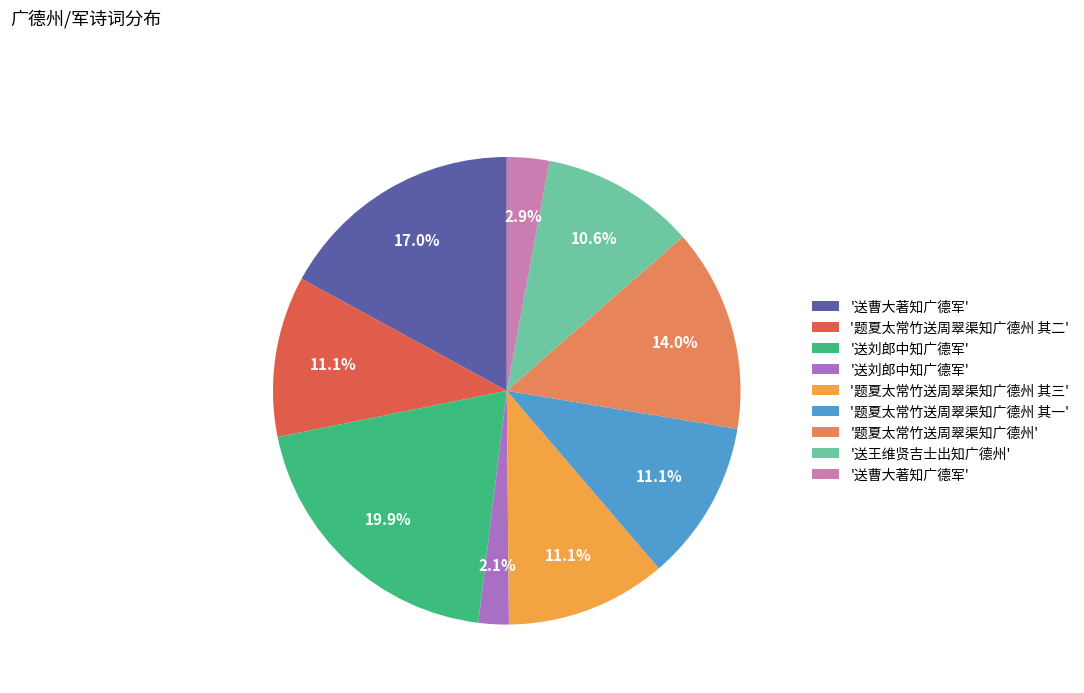

Does any single category account for the majority?

No